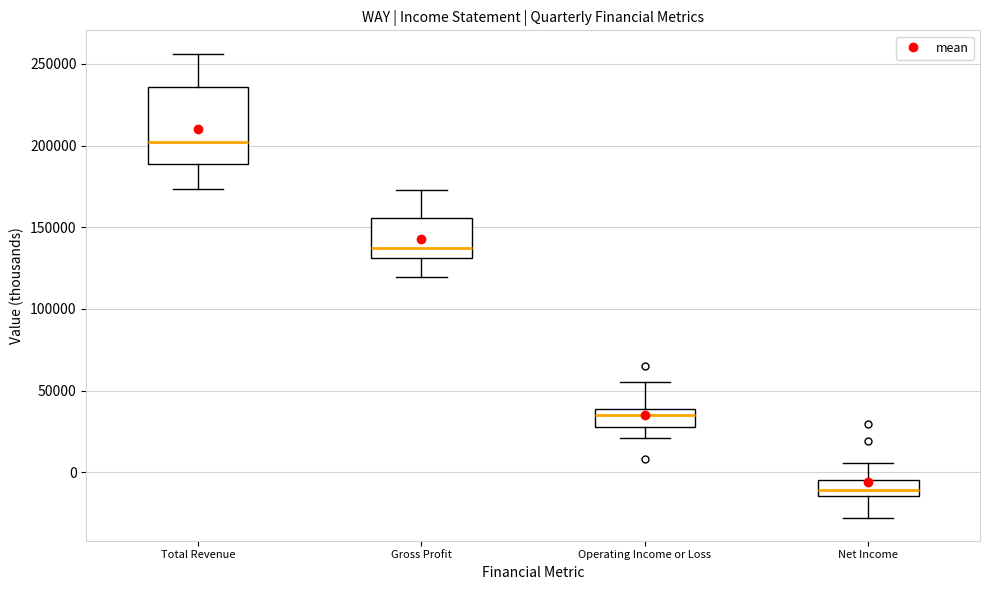

Which box's median line is the highest?

Total Revenue